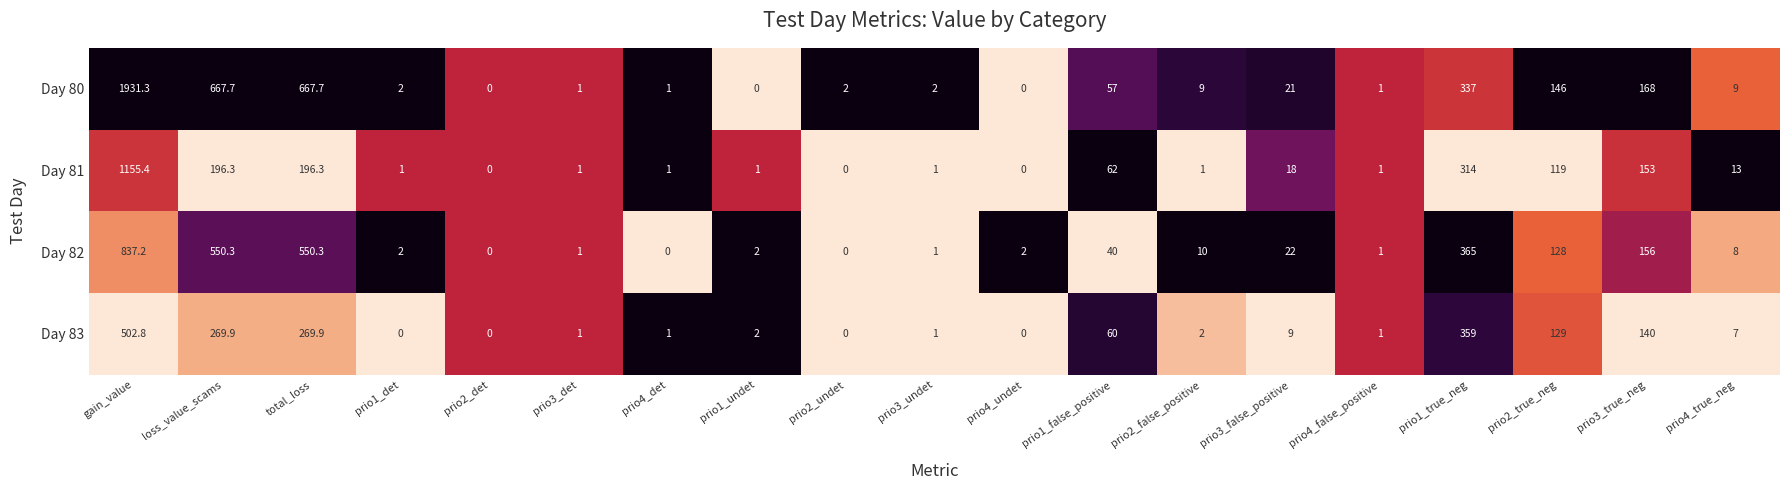

Rank the series by their maximum value, from lowest to highest.

Day 83, Day 82, Day 81, Day 80